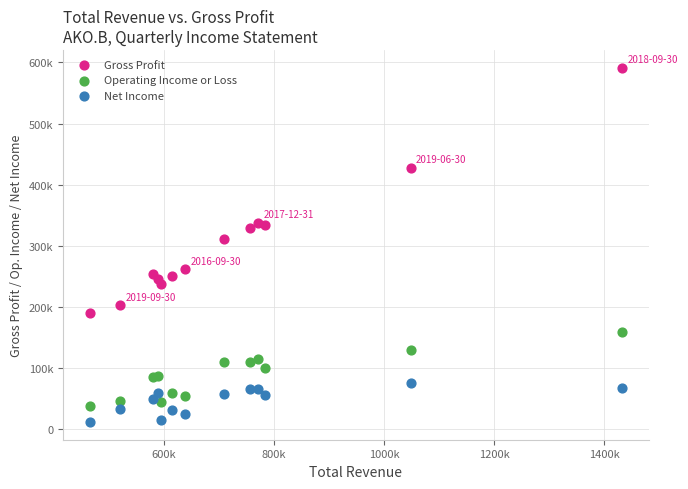

What are all the series names shown in the legend?

Gross Profit, Operating Income or Loss, Net Income